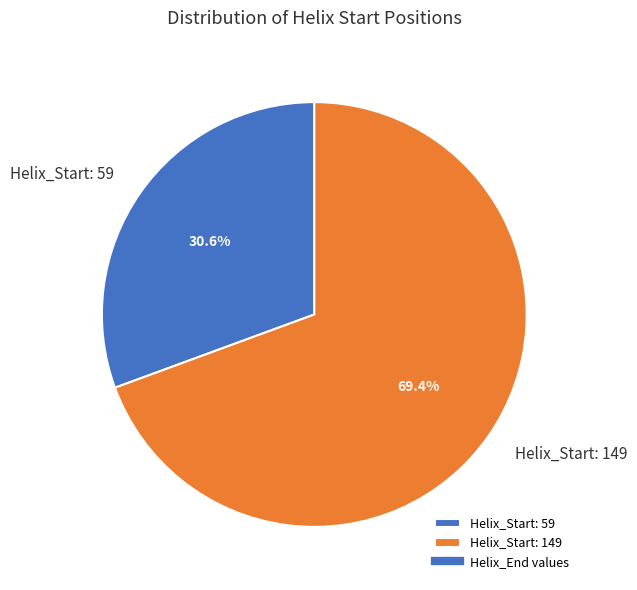

Does any single category account for the majority?

Yes